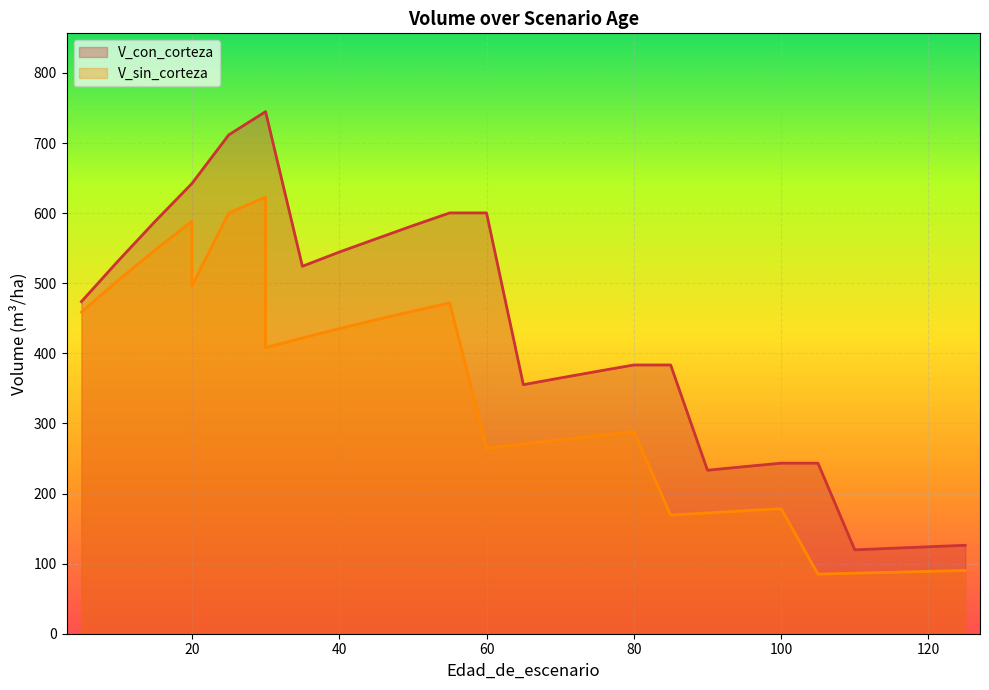

What is the sum of the V_sin_corteza values at 10 and 30?

1127.3